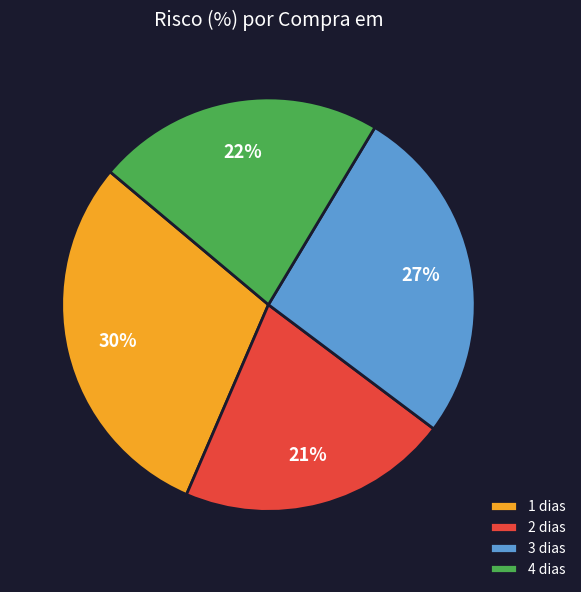

Rank the categories by value from lowest to highest.

2 dias, 4 dias, 3 dias, 1 dias